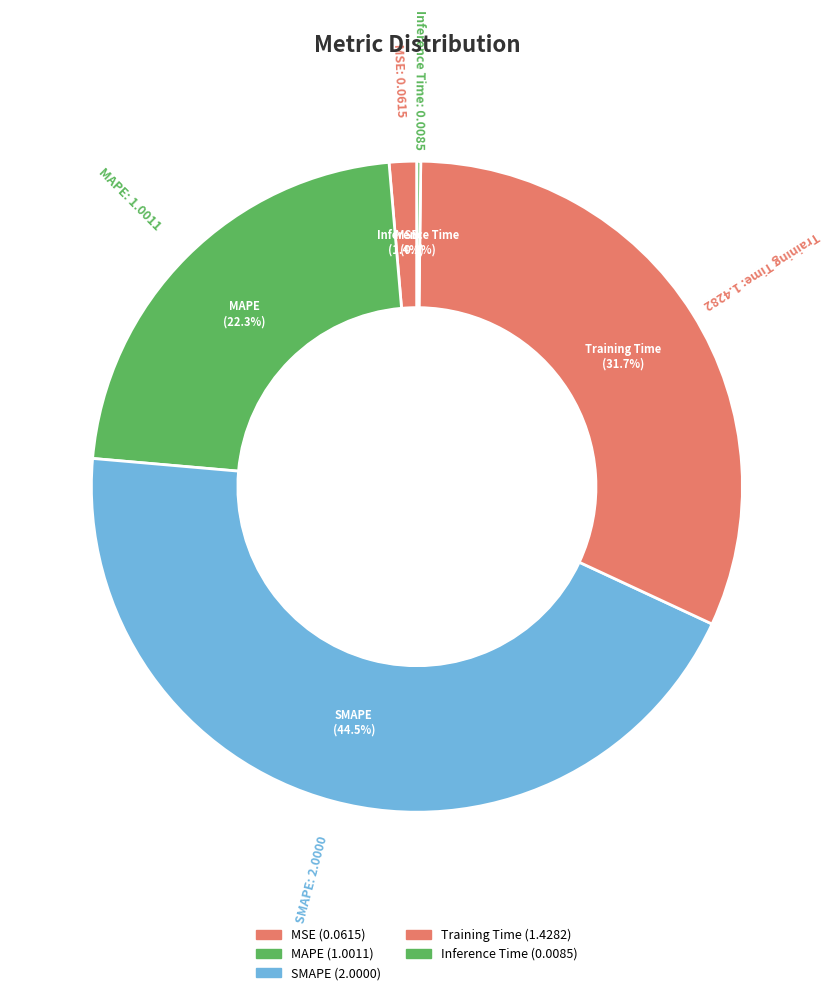

Combined, what portion of the pie is SMAPE and MAPE?

66.7%